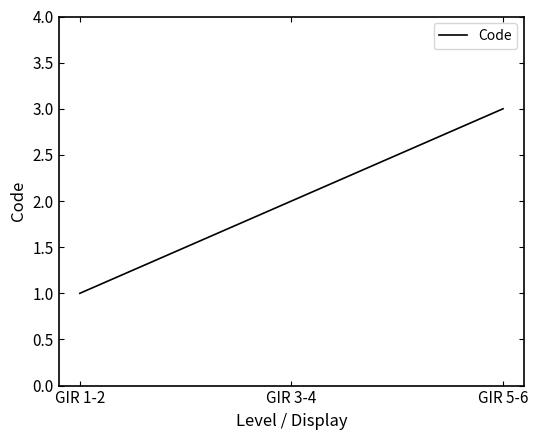

Which category has the lowest value across all series?

GIR 1-2